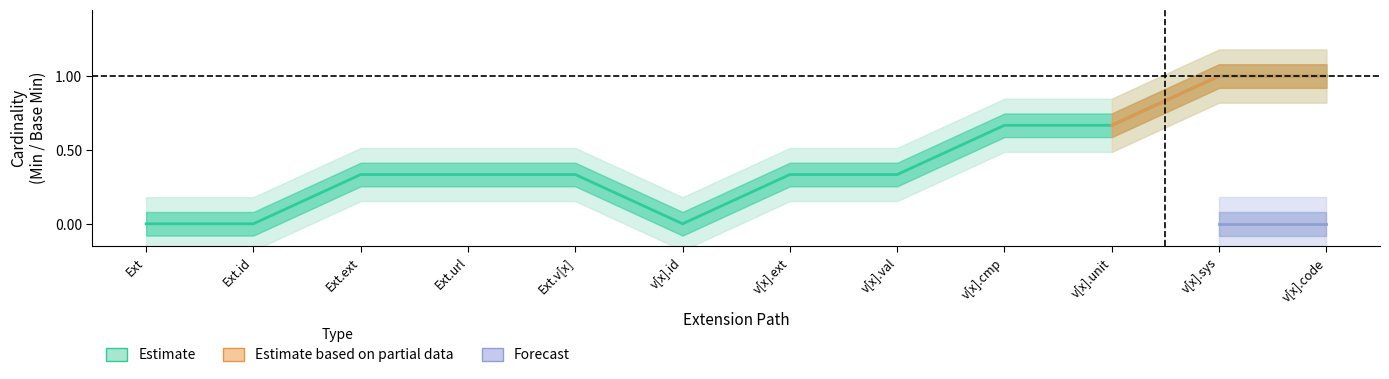

What is the sum of all Min values?

5